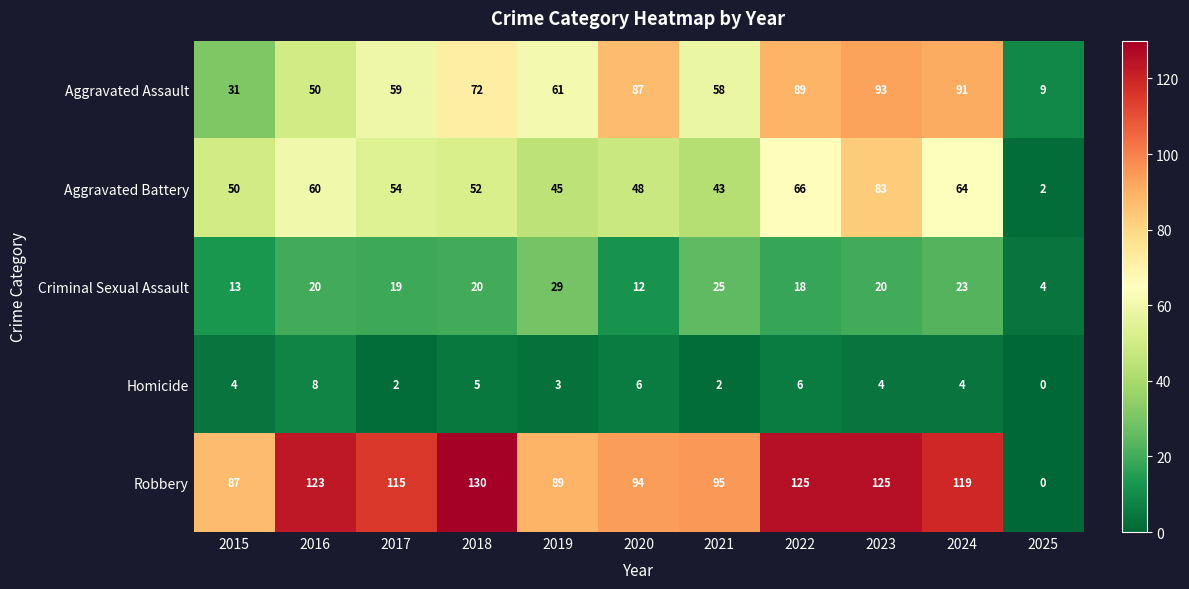

The Criminal Sexual Assault series shows 12 at 2022. True or false?

False